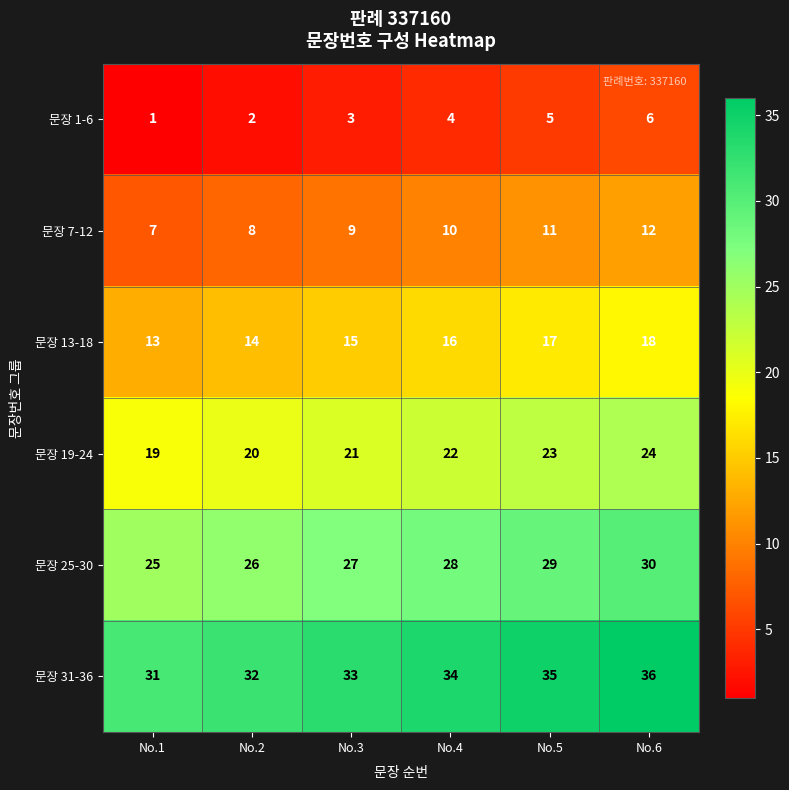

At how many categories does at least one series exceed 11?

6